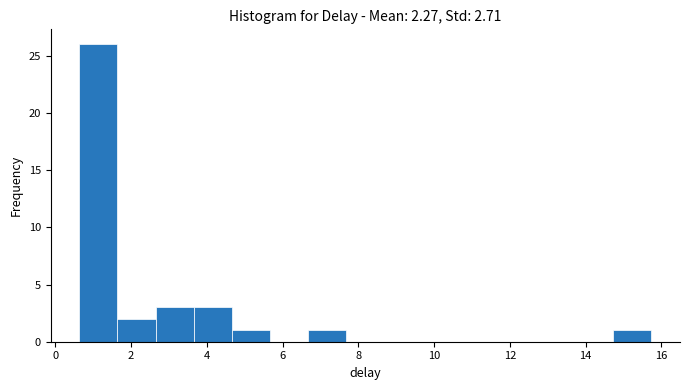

Reading left to right, transcribe this chart: for each bar, give the range it covers on the x-axis and its height. Neither the bar edges nor the heights are printed on the chart, so give them approximately, as read against the axes.

0.6 to 1.6: 26
1.6 to 2.6: 2
2.6 to 3.6: 3
3.6 to 4.6: 3
4.6 to 5.6: 1
5.6 to 6.6: 0
6.6 to 7.6: 1
7.6 to 8.6: 0
8.6 to 9.6: 0
9.6 to 10.6: 0
10.6 to 11.8: 0
11.8 to 12.8: 0
12.8 to 13.8: 0
13.8 to 14.8: 0
14.8 to 15.8: 1